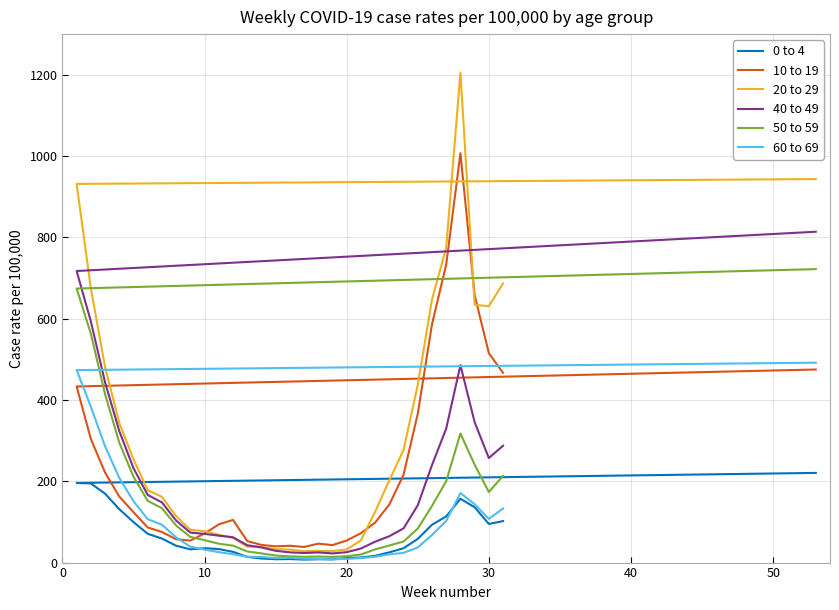

At how many categories does at least one series exceed 288?

12